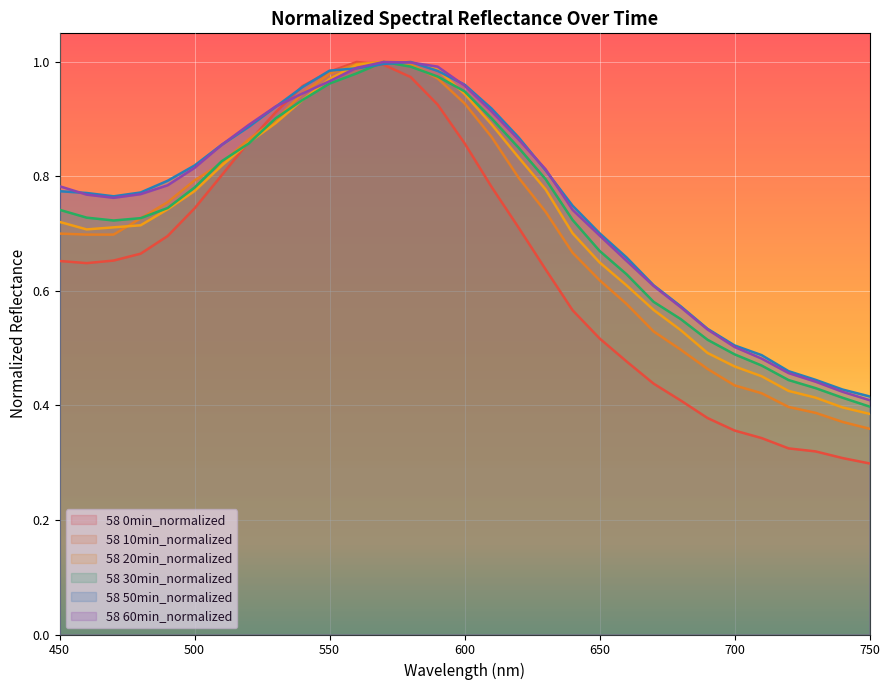

What is the difference between the second highest and second lowest values in the 58 10min_normalized series?

0.6